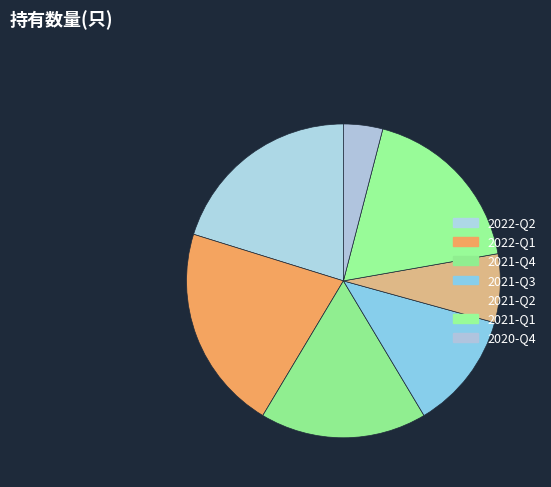

To the nearest percent, what is the combined percentage of 2020-Q4 and 2021-Q1?

22%